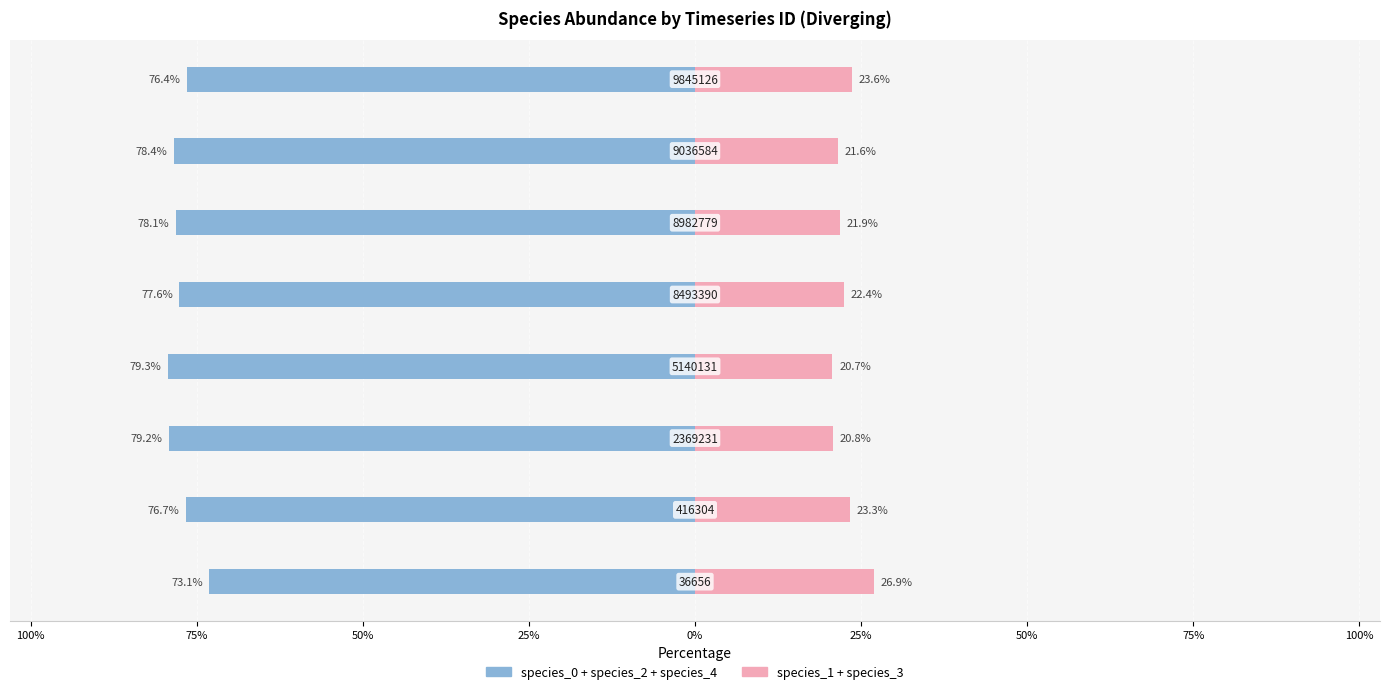

Reading left to right, extract all data points from this chart.

species_0 + species_2 + species_4 (Blue): 125%=-73.1	100%=-76.7	75%=-79.2	50%=-79.3	25%=-77.6	0%=-78.1	25%=-78.4	50%=-76.4
species_1 + species_3 (Pink): 125%=26.9	100%=23.3	75%=20.8	50%=20.7	25%=22.4	0%=21.9	25%=21.6	50%=23.6